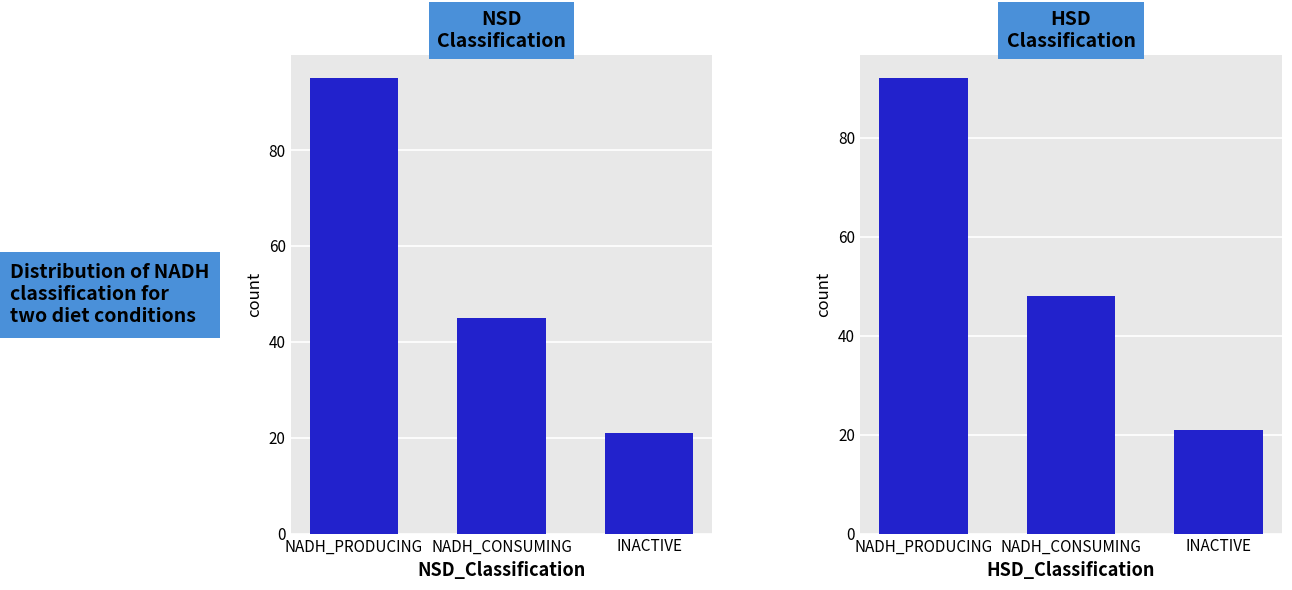

Is it true that NSD_Classification equals 45 at NADH_CONSUMING?

True